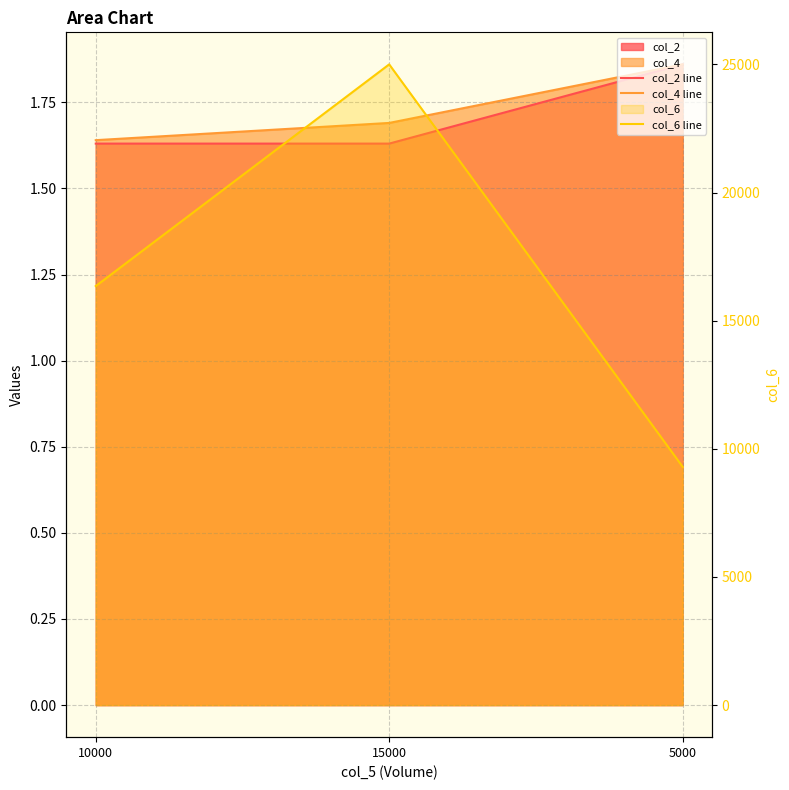

What is the sum of all col_2 line values?

5.1